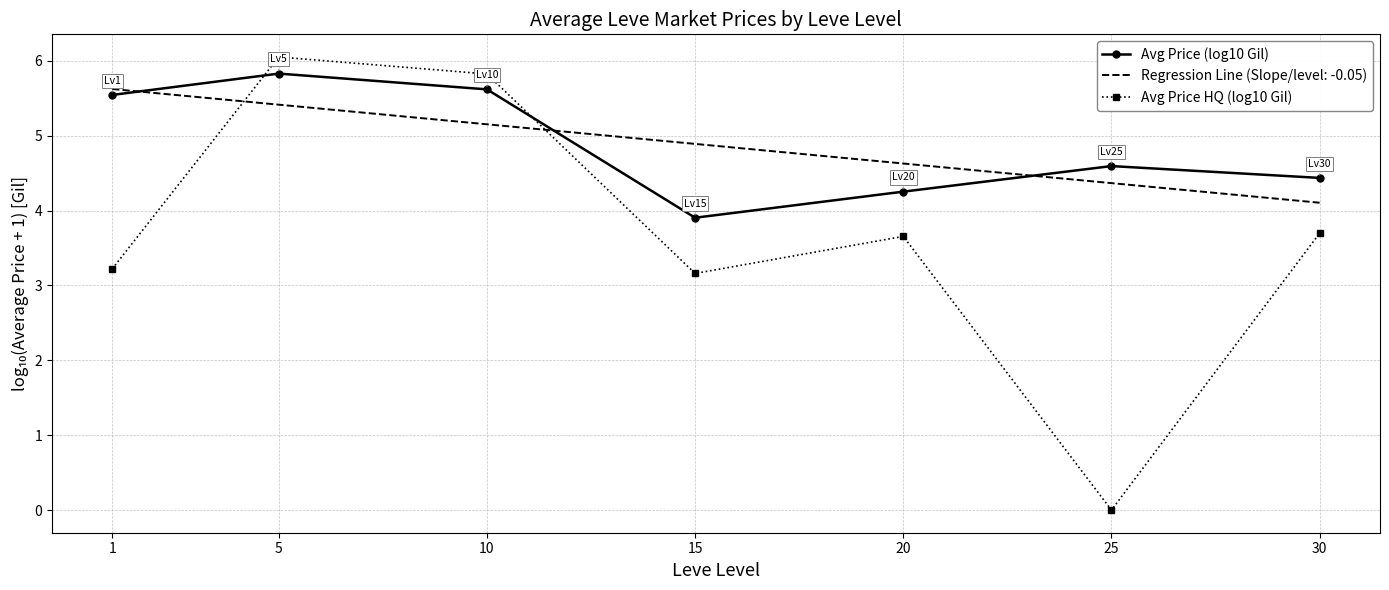

At which label is Avg Price (log10 Gil) closest to 4?

15